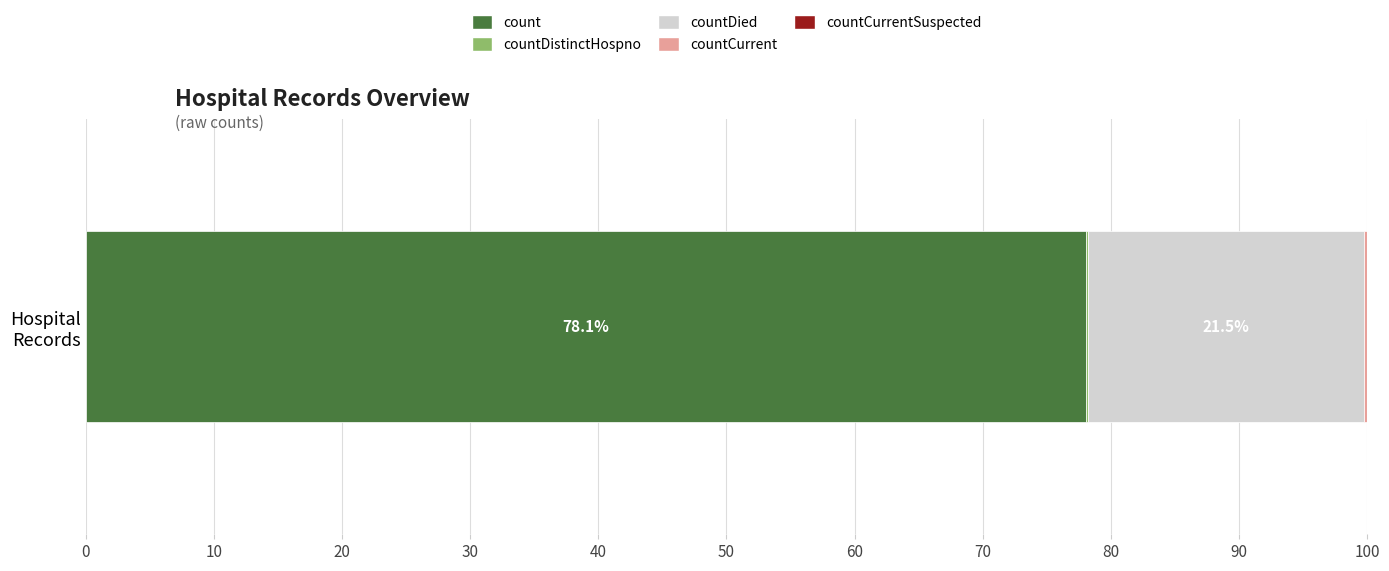

What is the highest value of the count series?

78.1